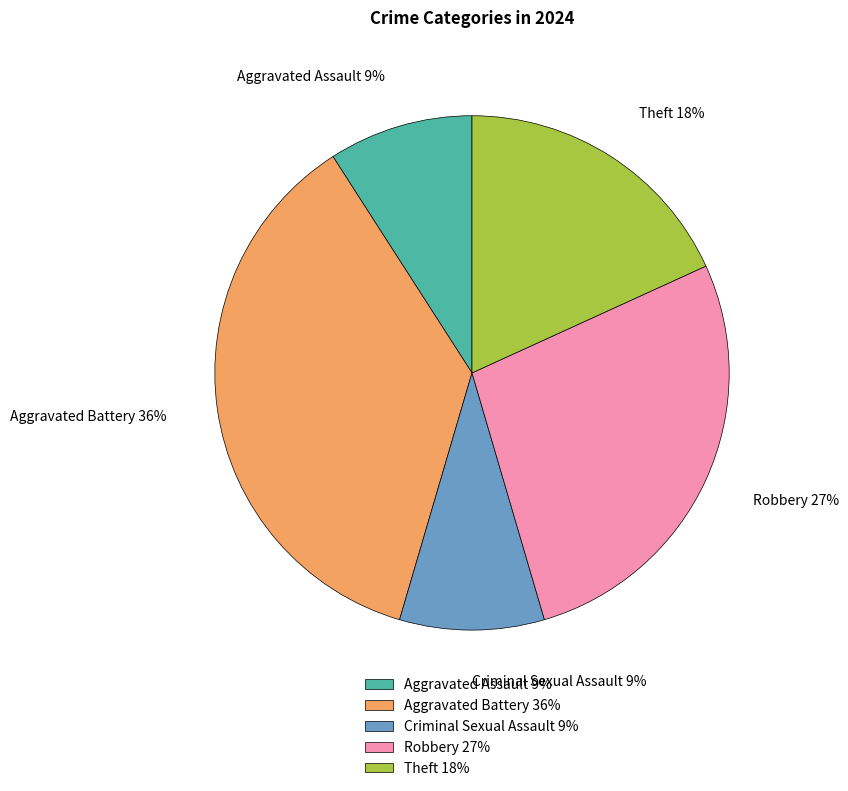

To the nearest percent, what is the difference between the largest and smallest slice percentages?

27%